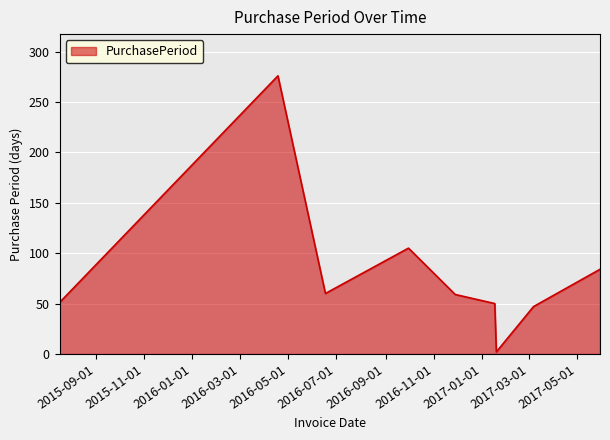

What is the difference between the maximum and minimum values?

274